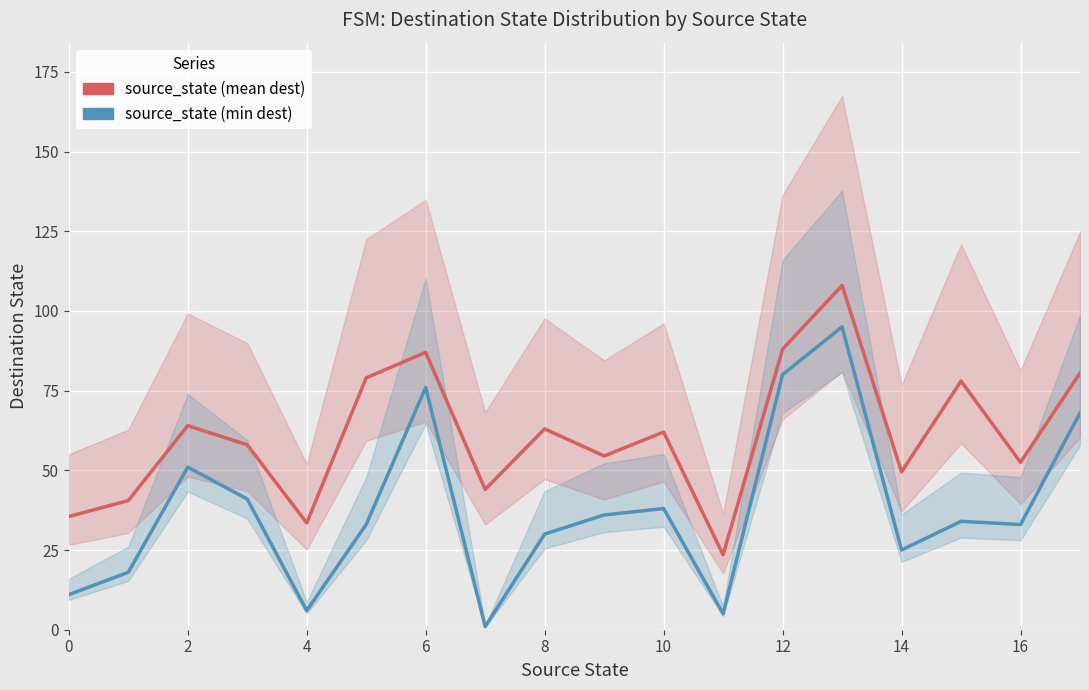

True or false: source_state (mean dest) and source_state (min dest) cross at least once.

False